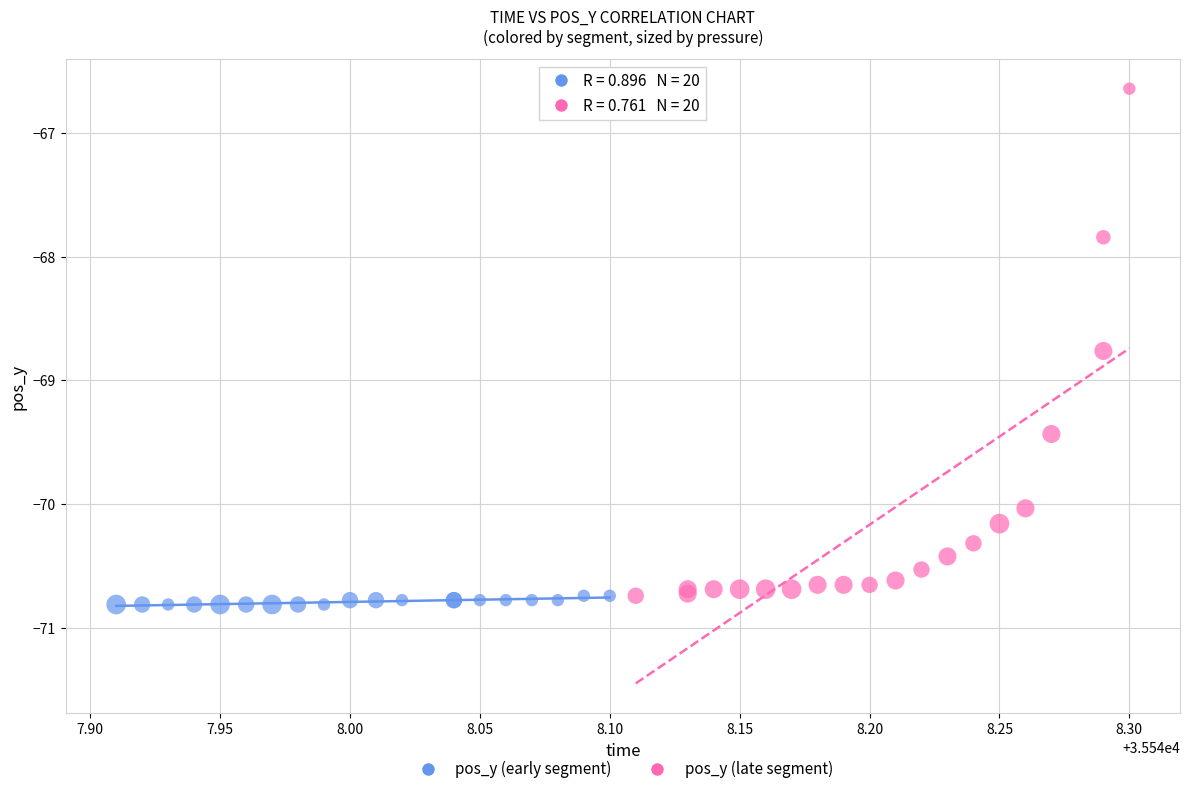

Which series reaches the maximum Y coordinate?

pos_y (late segment)